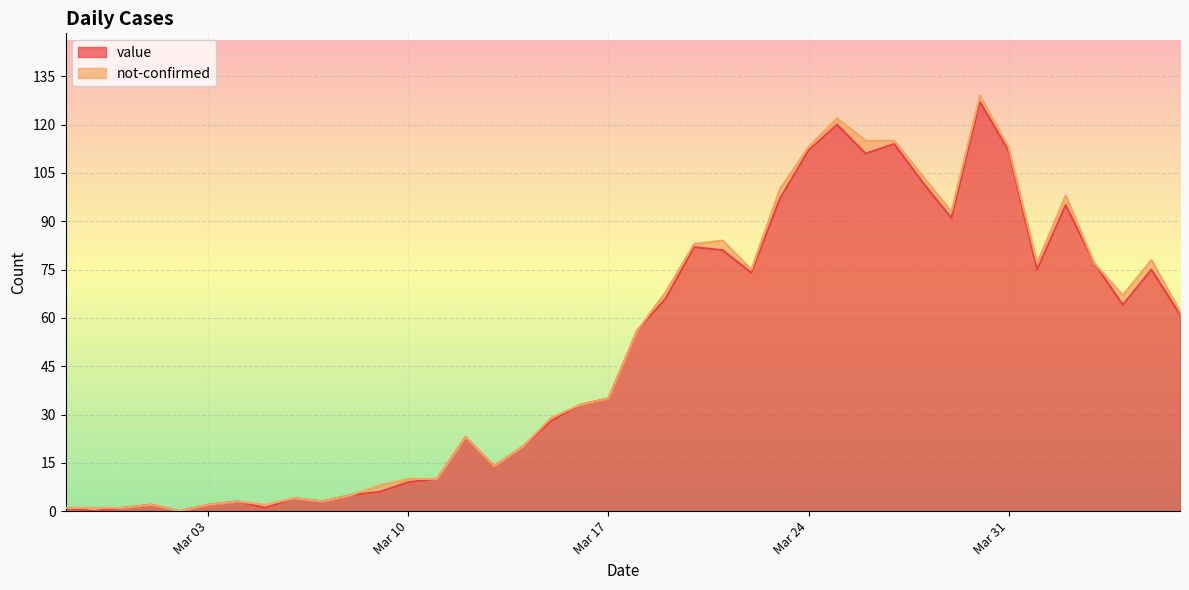

What value does the data have at 2020-03-16, to the nearest 5?

35